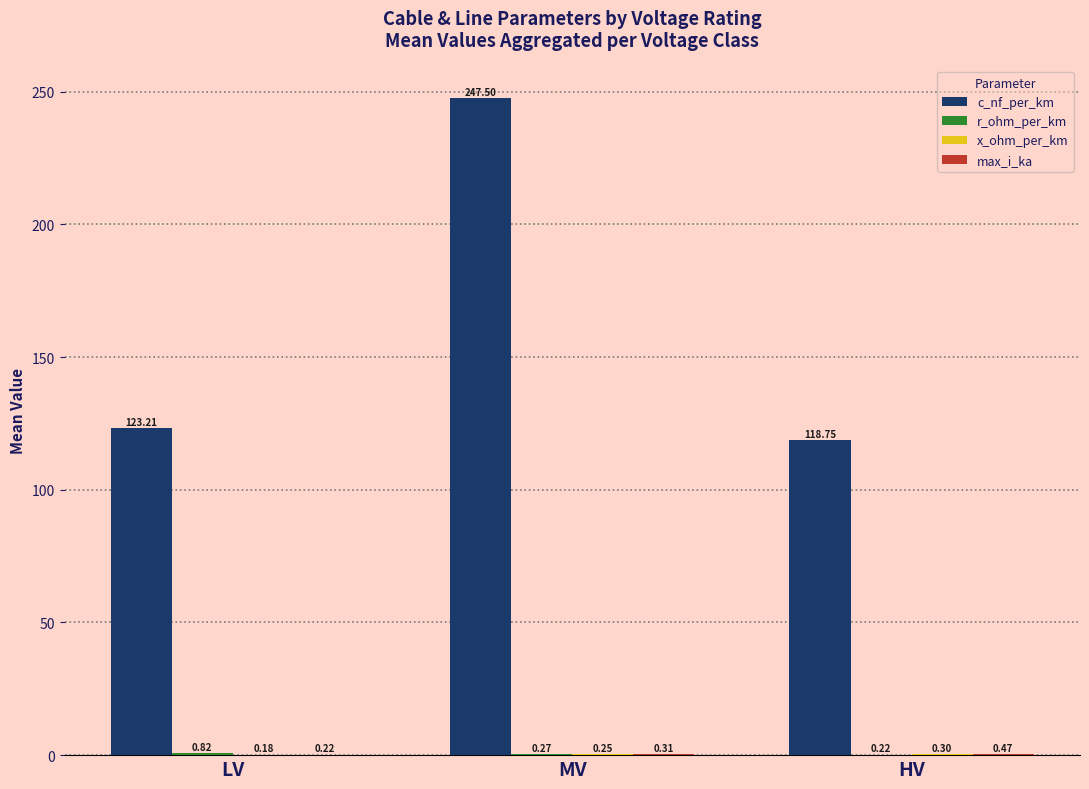

Does the chart contain stacked bars?

No